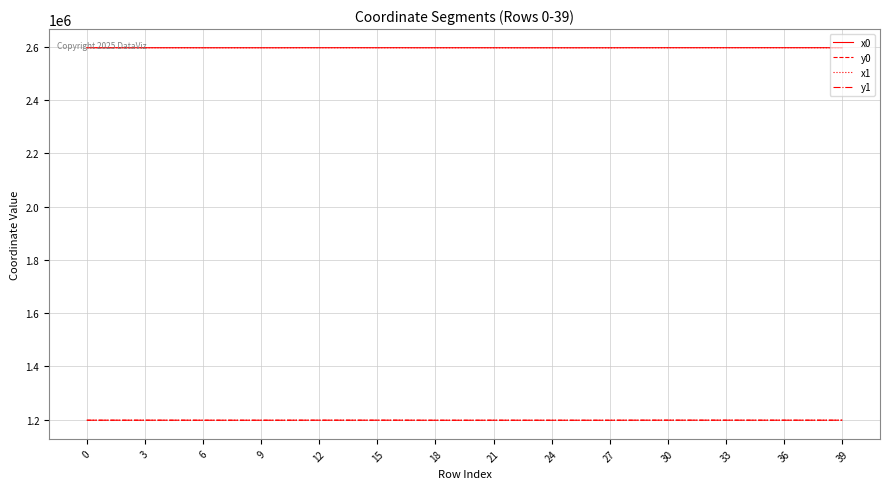

True or false: x0 and y0 cross at least once.

False